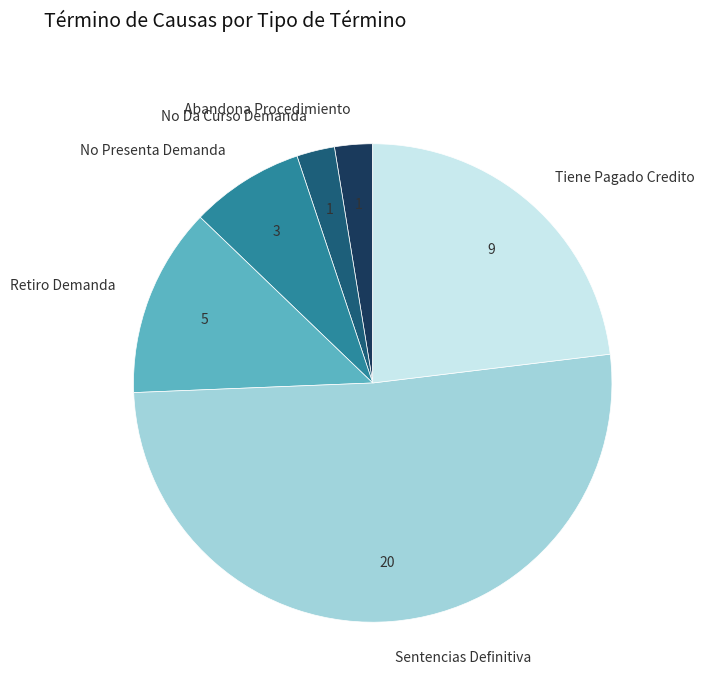

Between No Presenta Demanda and Abandona Procedimiento, which is larger?

No Presenta Demanda